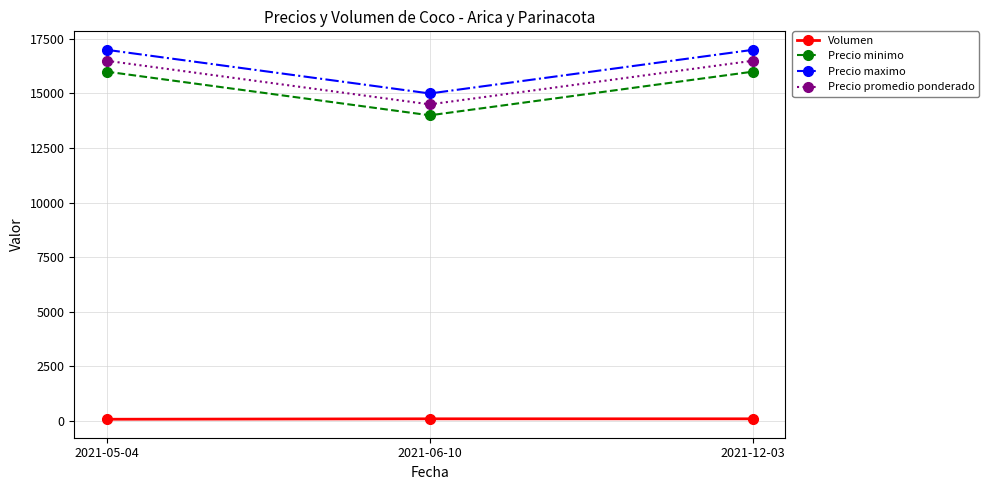

What are all the series names shown in the legend?

Volumen, Precio minimo, Precio maximo, Precio promedio ponderado